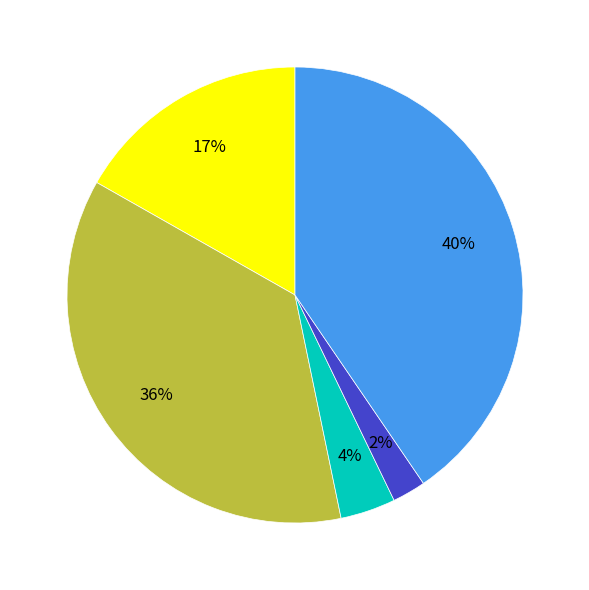

Is there any slice that represents more than half of the pie?

No